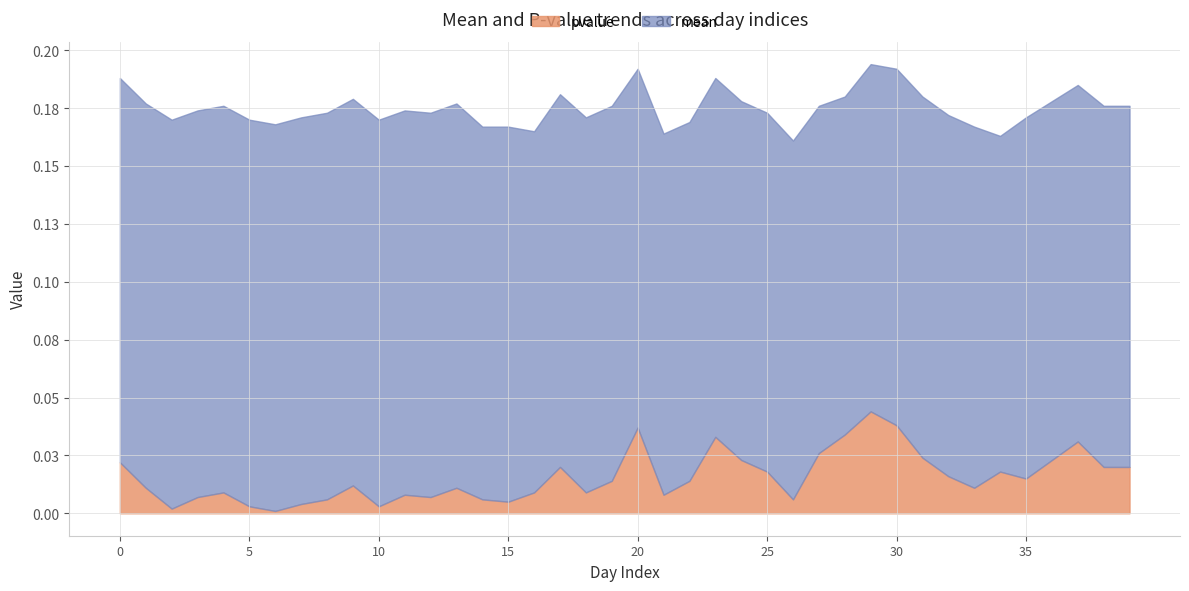

True or false: mean and pvalue cross at least once.

False